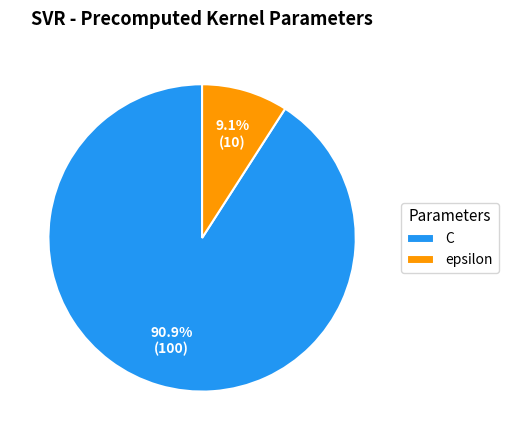

Rank the categories by value from highest to lowest.

C, epsilon